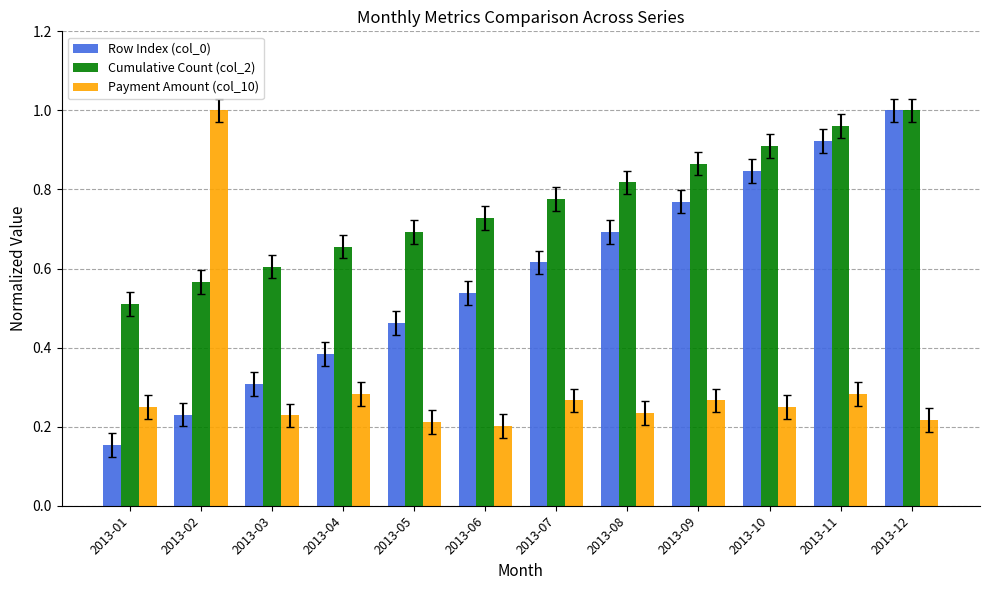

At which label does Row Index (col_0) reach its minimum?

2013-01